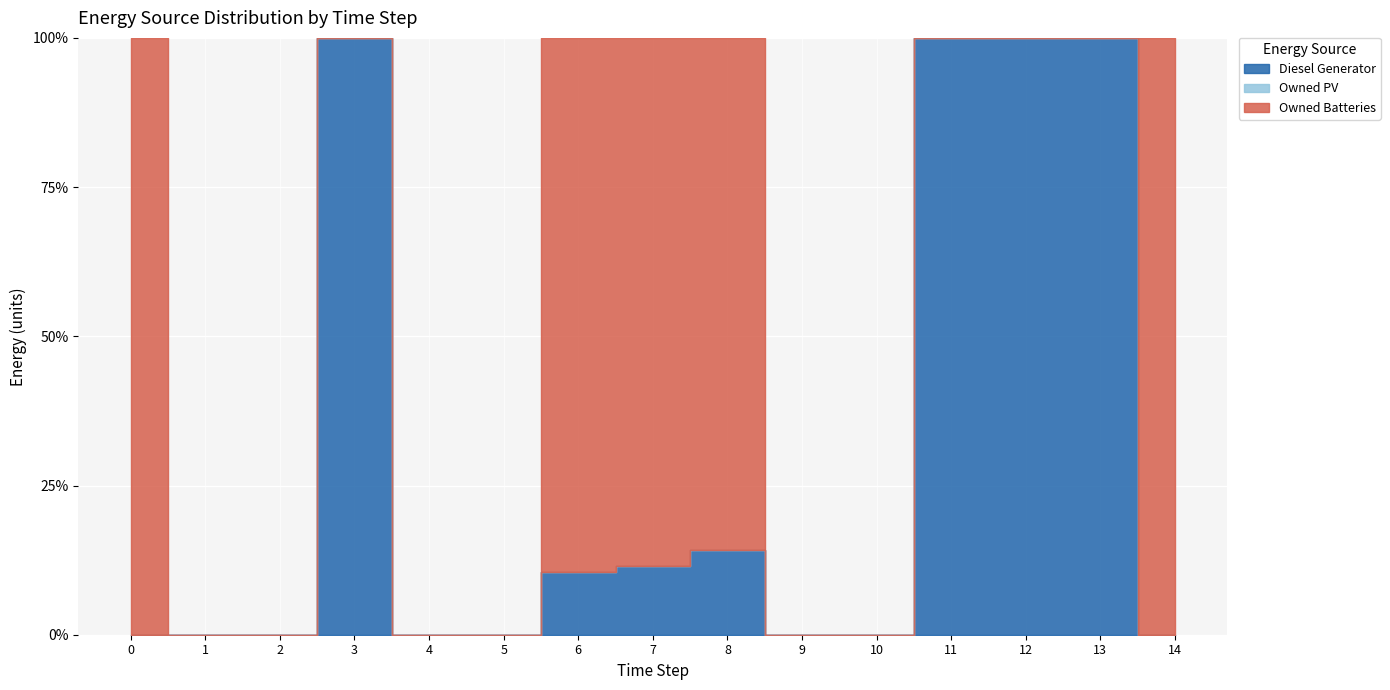

Which series changed the most between 8 and 11?

Owned Batteries